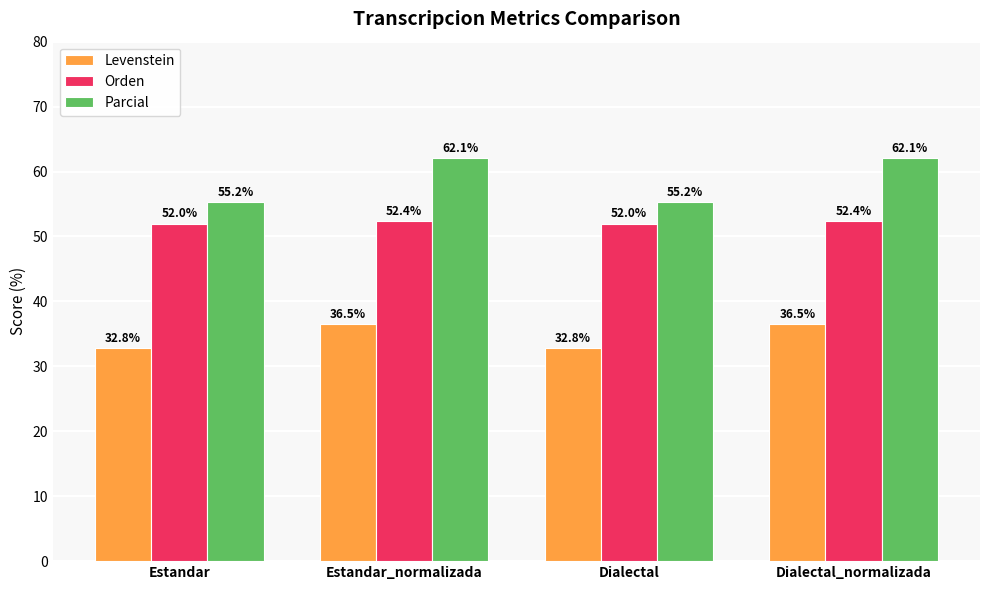

Reading right to left, what are all the values shown in this chart?

Levenstein: Dialectal_normalizada=36.5	Dialectal=32.8	Estandar_normalizada=36.5	Estandar=32.8
Orden: Dialectal_normalizada=52.4	Dialectal=52.0	Estandar_normalizada=52.4	Estandar=52.0
Parcial: Dialectal_normalizada=62.1	Dialectal=55.2	Estandar_normalizada=62.1	Estandar=55.2